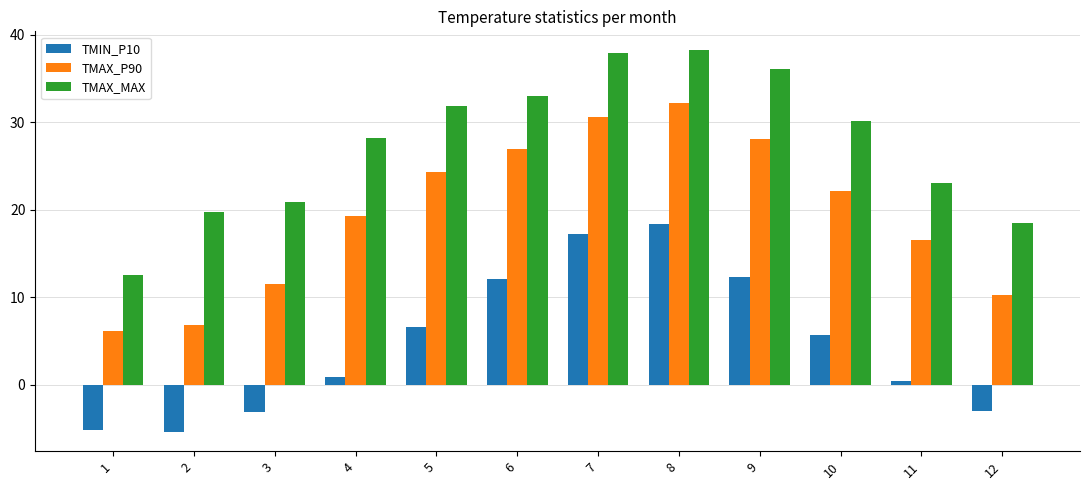

Reading left to right, transcribe all the data shown in this chart.

TMIN_P10: 1=-5.2	2=-5.4	3=-3.0	4=0.9	5=6.7	6=12.1	7=17.2	8=18.4	9=12.3	10=5.7	11=0.4	12=-3.0
TMAX_P90: 1=6.1	2=6.9	3=11.6	4=19.2	5=24.3	6=26.9	7=30.6	8=32.2	9=28.1	10=22.1	11=16.6	12=10.2
TMAX_MAX: 1=12.6	2=19.8	3=20.9	4=28.2	5=31.8	6=33.0	7=37.9	8=38.2	9=36.1	10=30.1	11=23.1	12=18.5